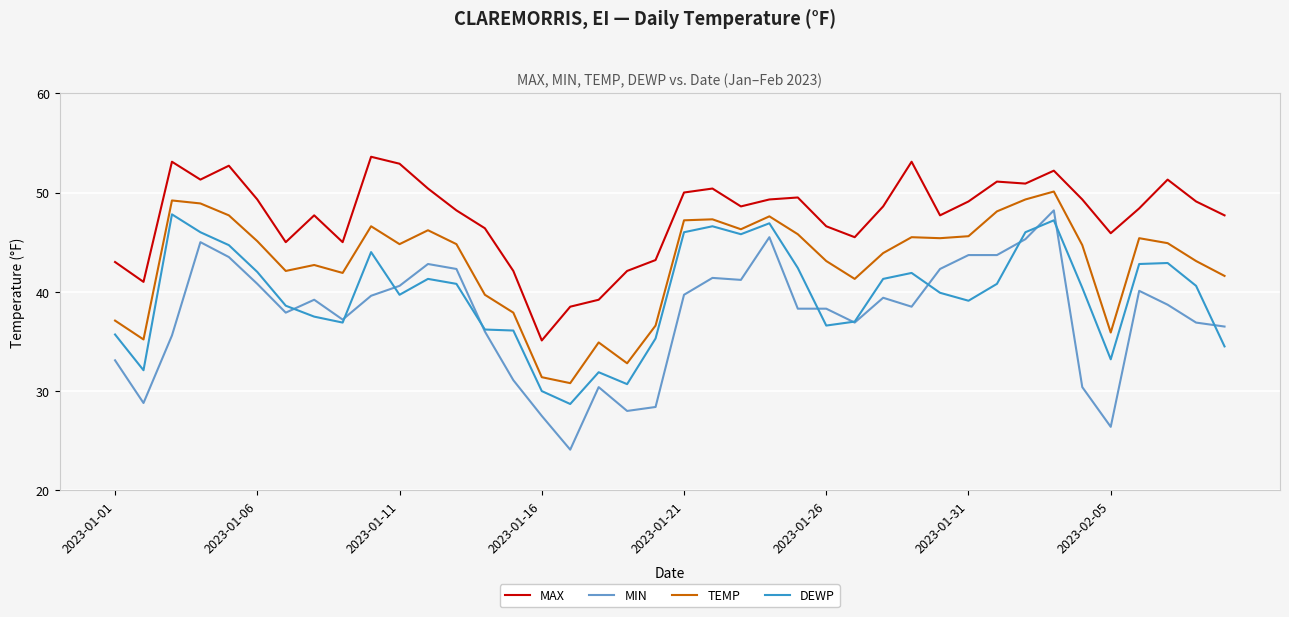

Which series has the largest total across all categories?

MAX